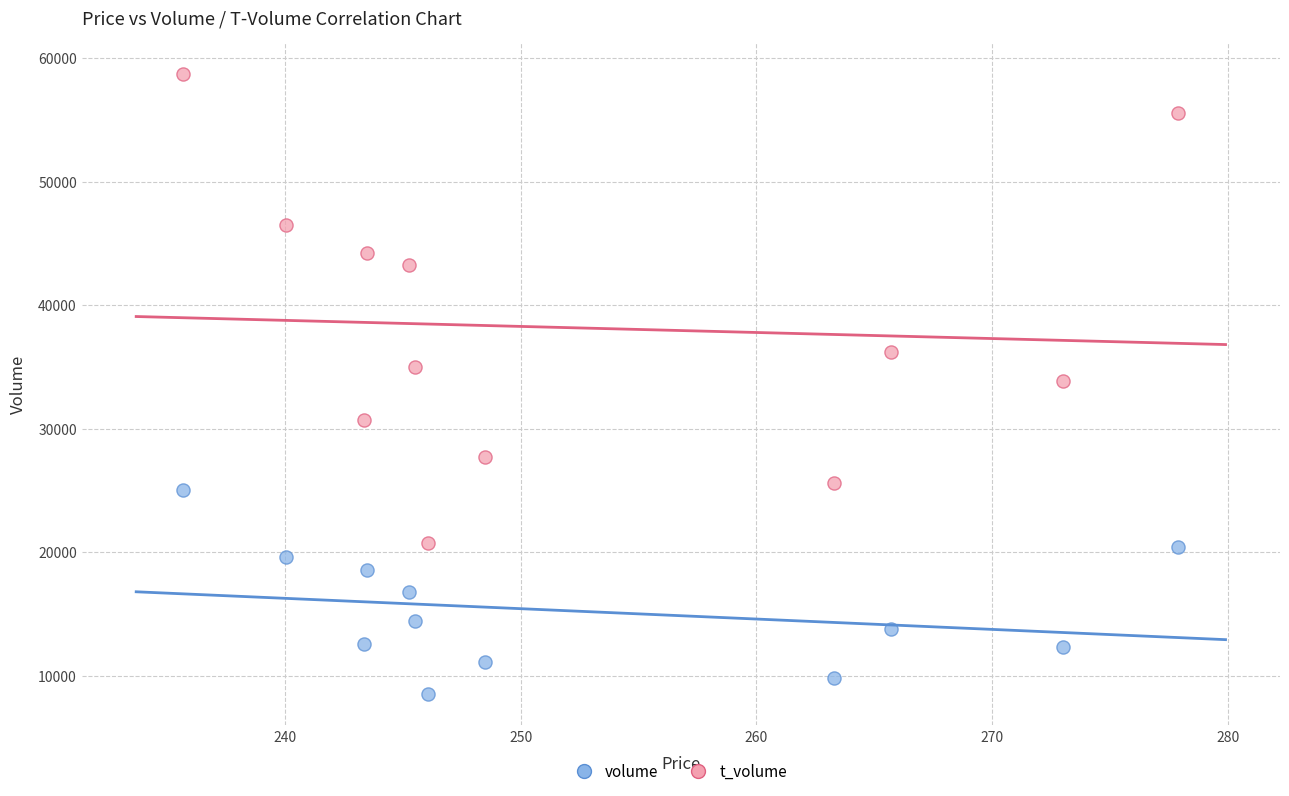

What are all the series names shown in the legend?

volume, t_volume